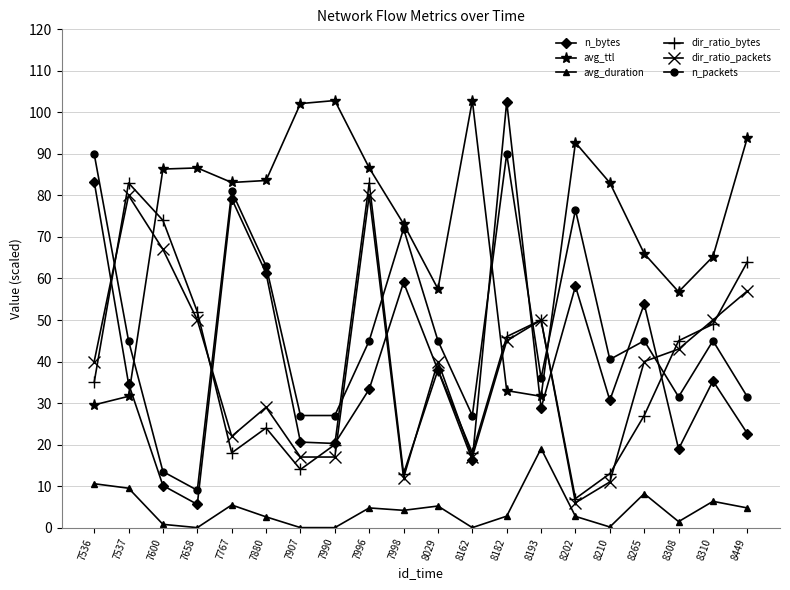

What is the sum of all avg_duration values?

88.4